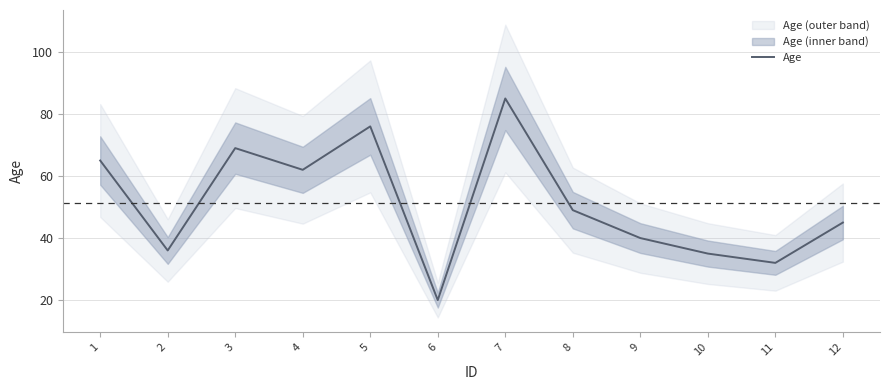

What is the smallest value displayed?

20